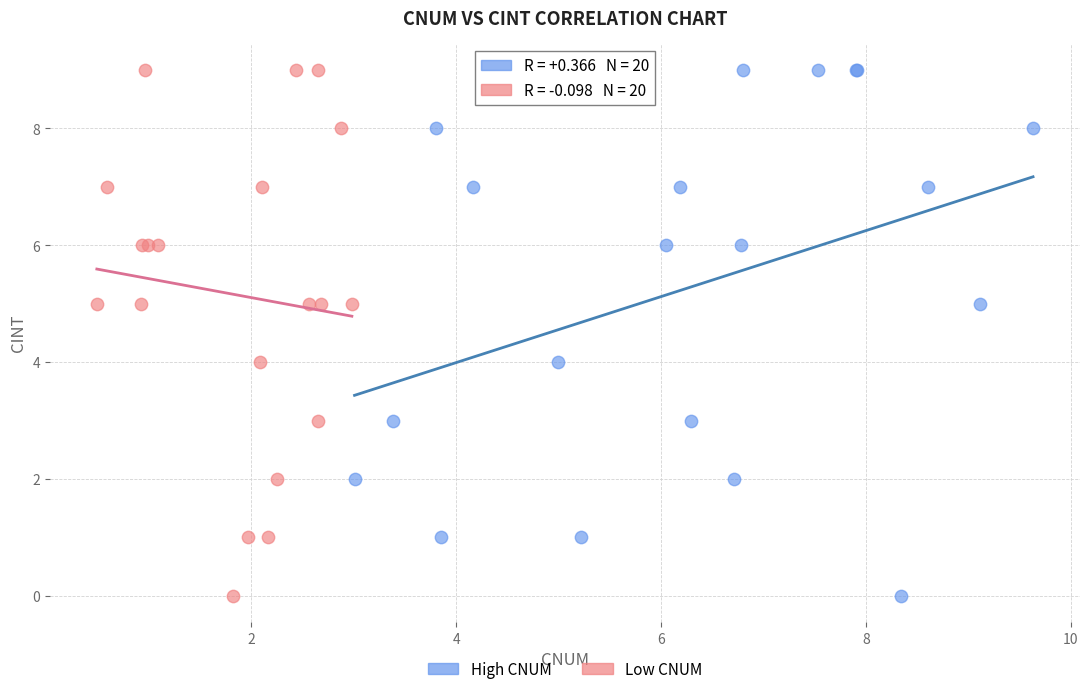

What are all the series names shown in the legend?

High CNUM, Low CNUM